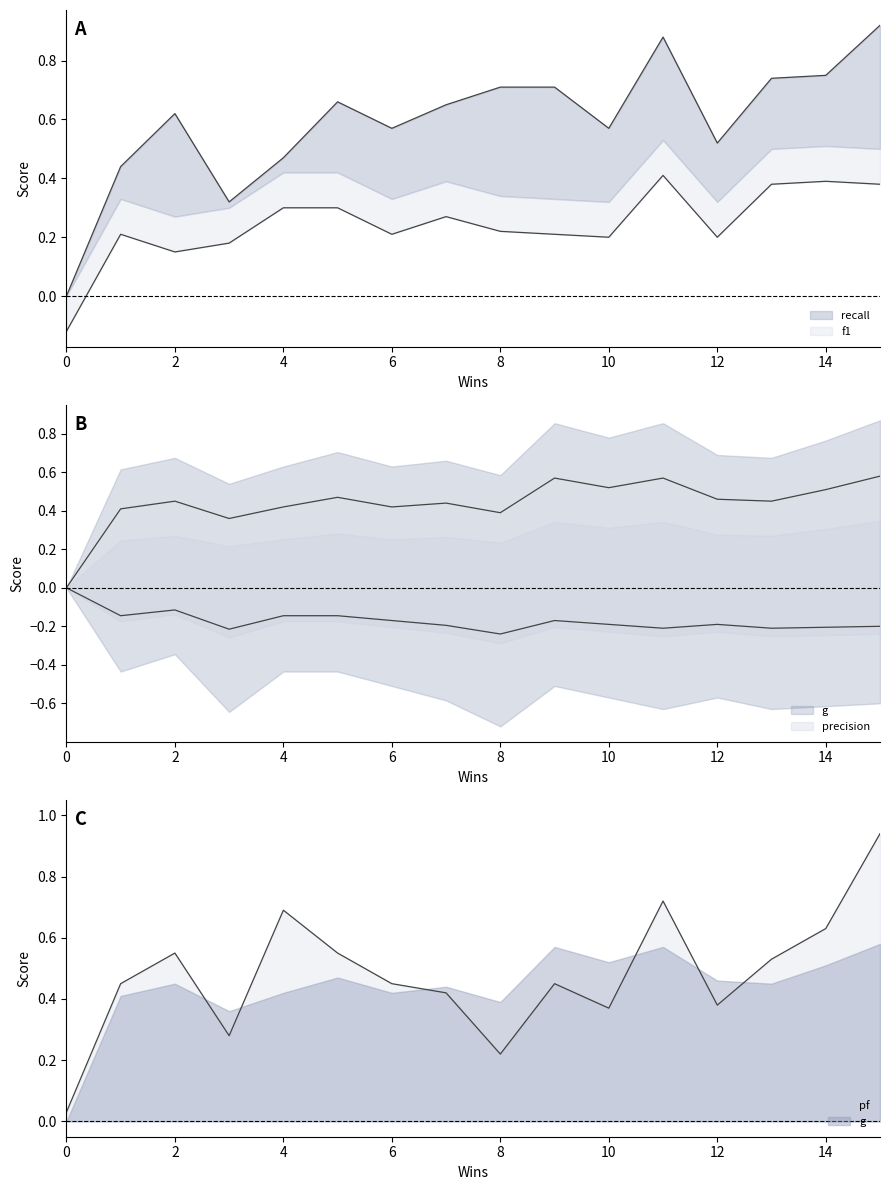

True or false: precision and pf cross at least once.

False